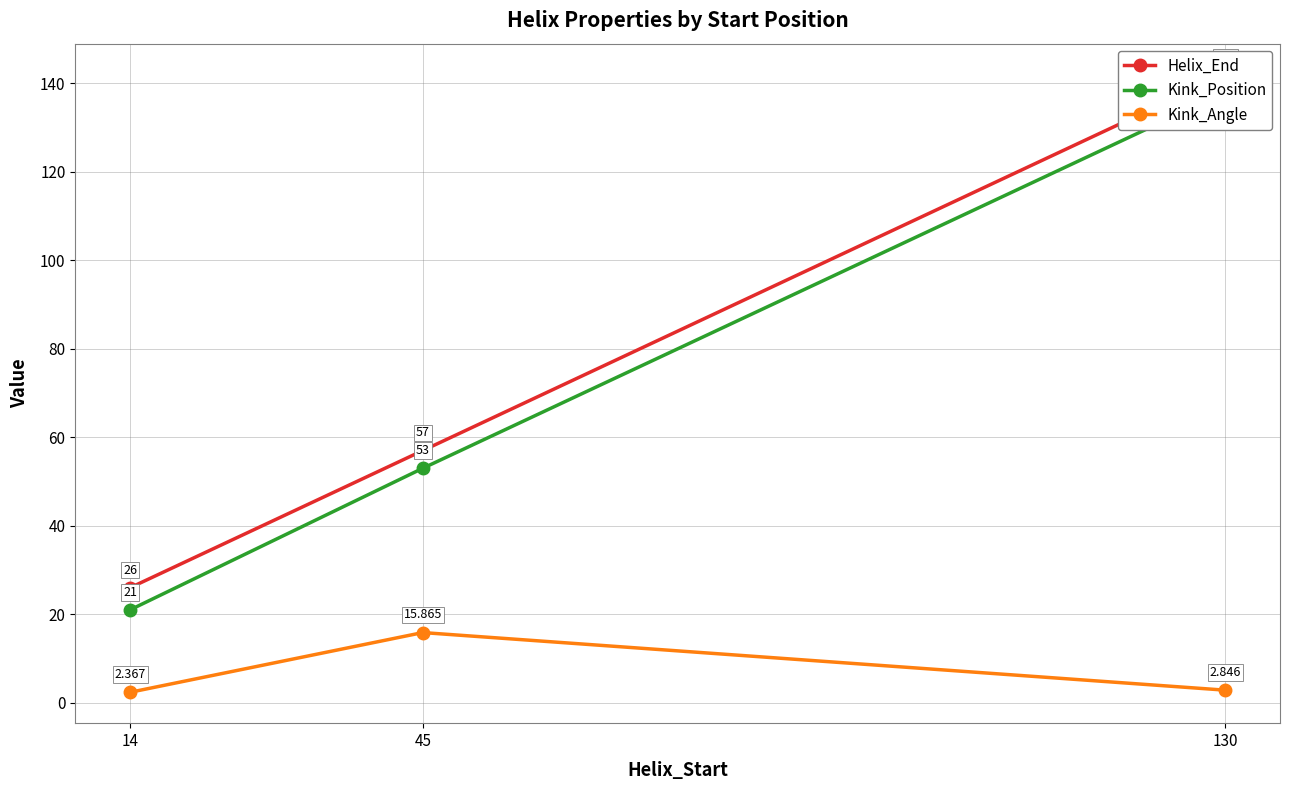

What is the difference between the maximum and second lowest values in the Kink_Position series?

85.0